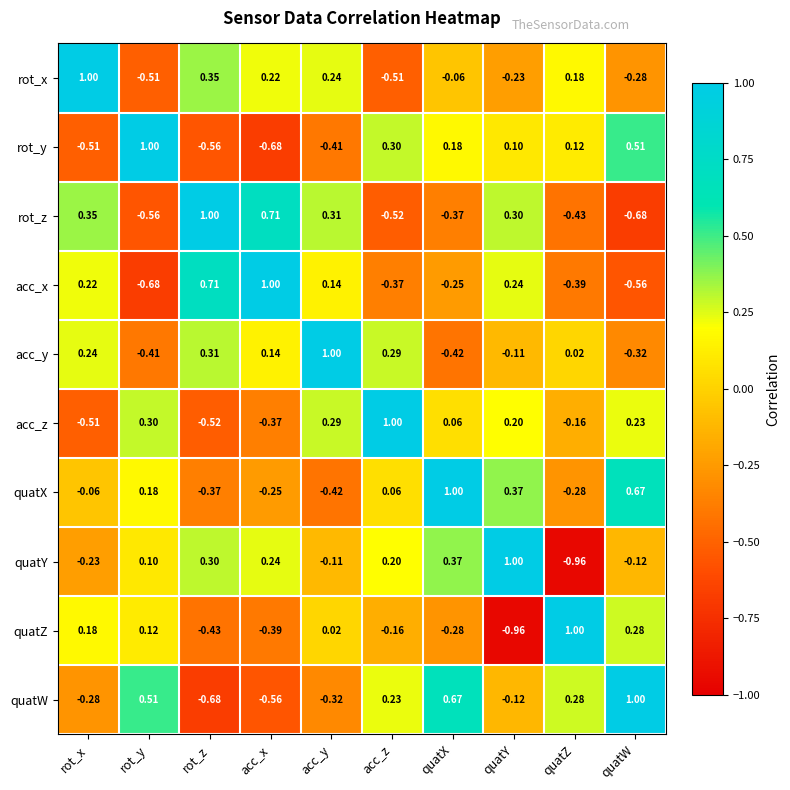

Rank the categories by quatW value from highest to lowest.

quatW, quatX, rot_y, quatZ, acc_z, quatY, rot_x, acc_y, acc_x, rot_z